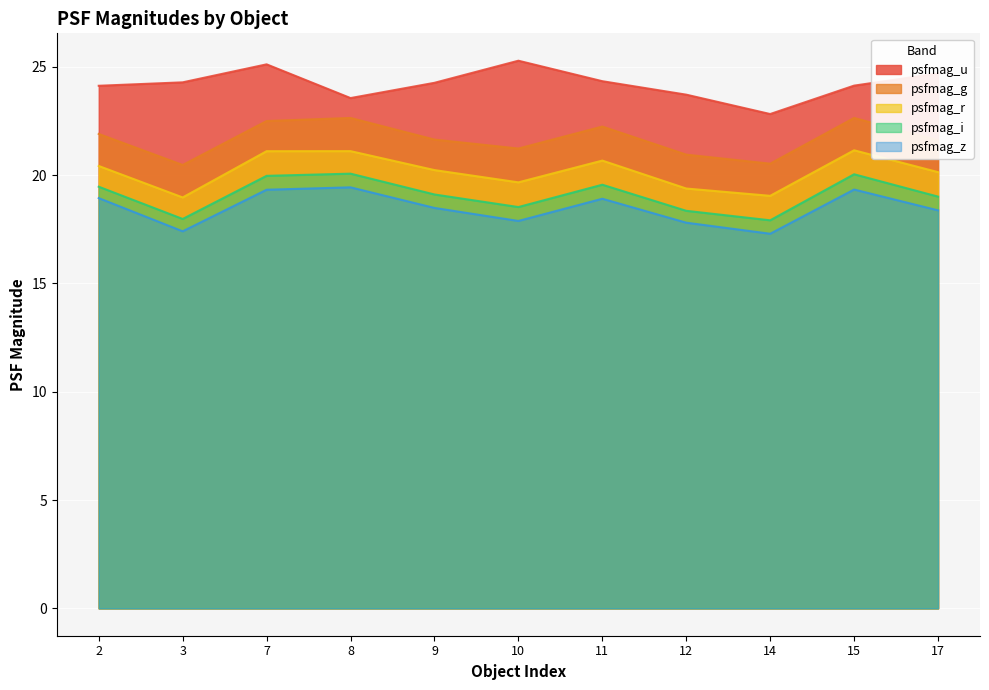

The value of psfmag_g at 14 is 20.5. True or false?

True